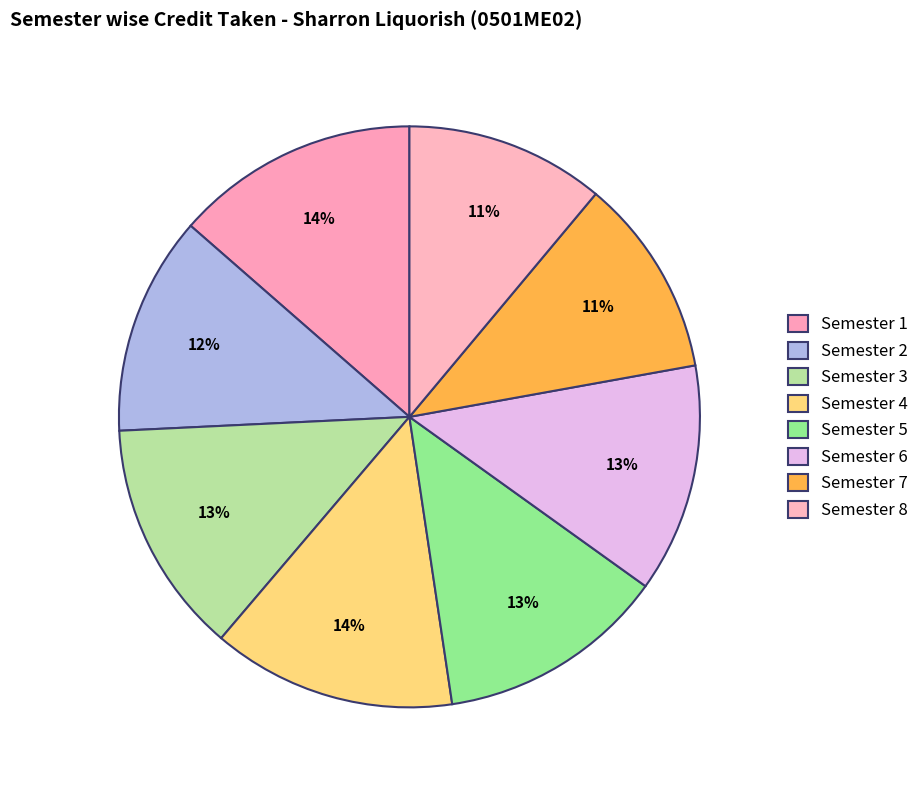

The Semester 6 slice represents 13% of the pie. True or false?

True